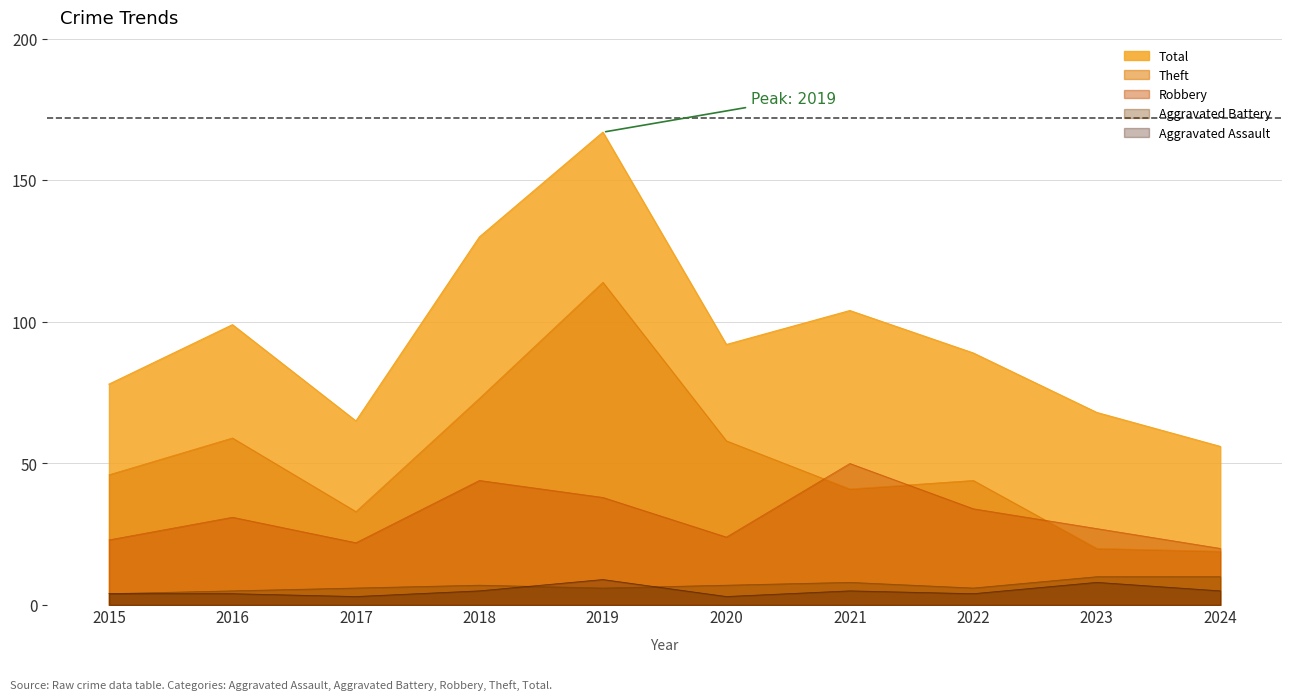

The value of Total at 2017 is 65. True or false?

True